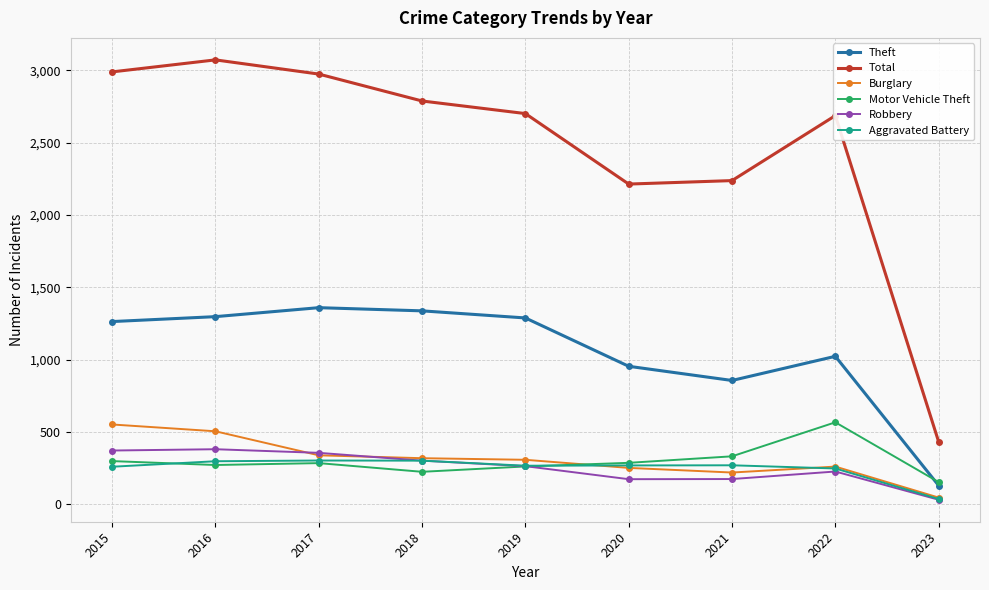

What are all the series names shown in the legend?

Theft, Total, Burglary, Motor Vehicle Theft, Robbery, Aggravated Battery